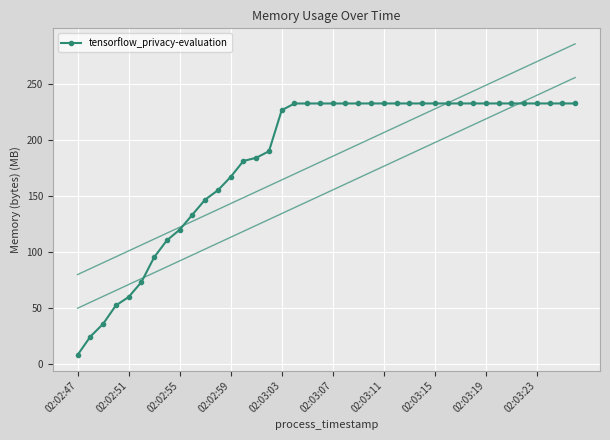

Which category has the lowest value in the tensorflow_privacy-evaluation series?

02:02:47